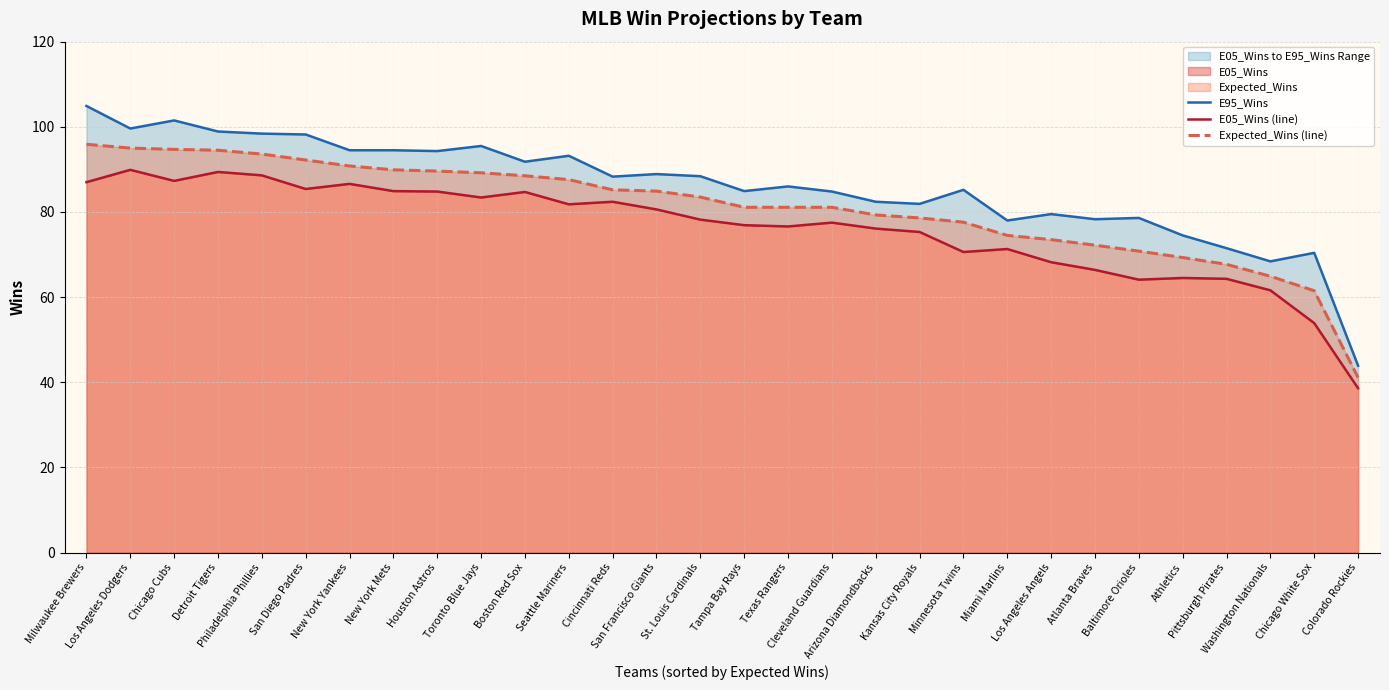

True or false: E95_Wins and Expected_Wins (line) cross at least once.

False